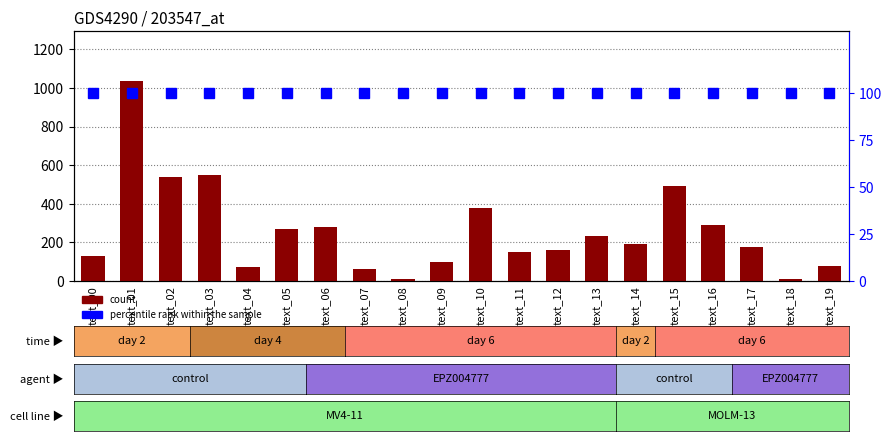

Count the number of categories in the chart.

20